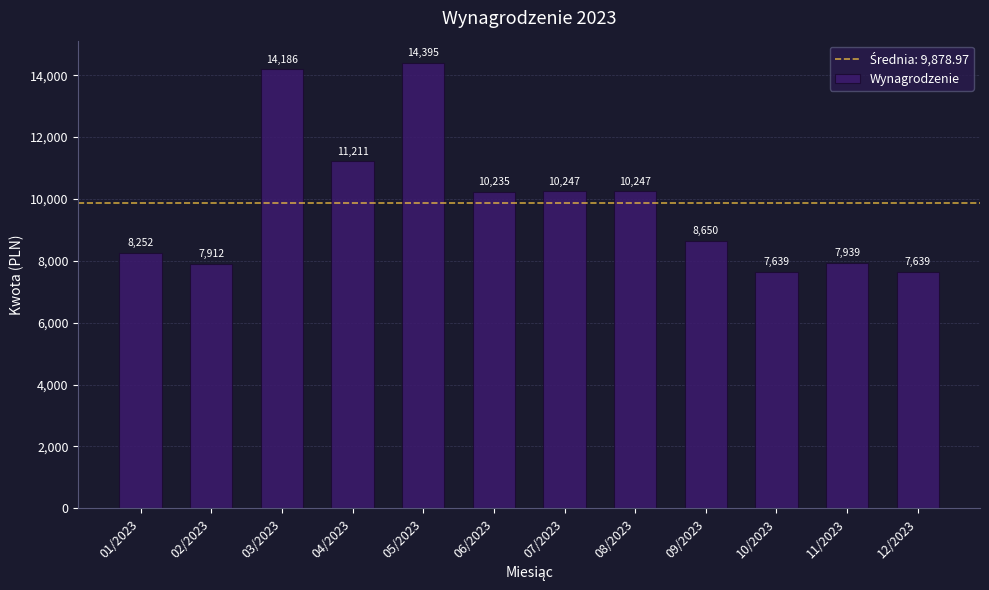

What is the value of the 6th bar from the left?

10234.5